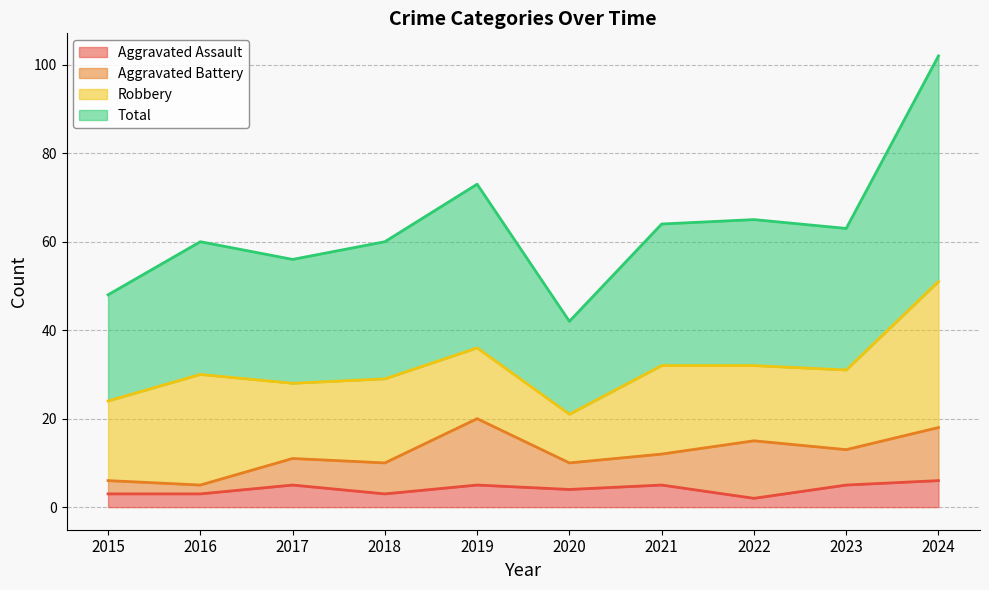

How many data points in Total are less than 63?

5